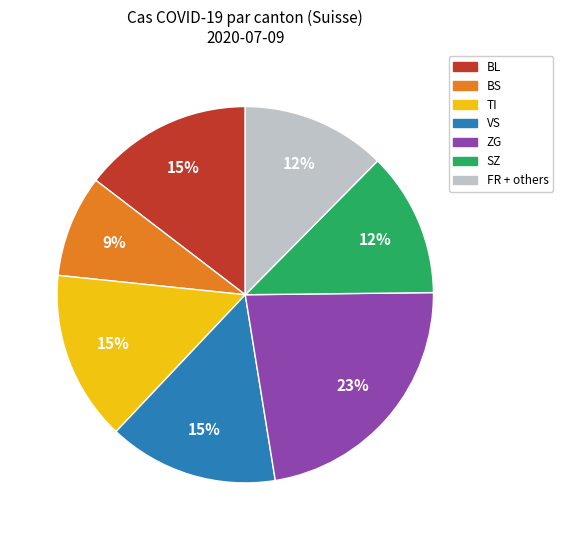

Does any single category account for the majority?

No